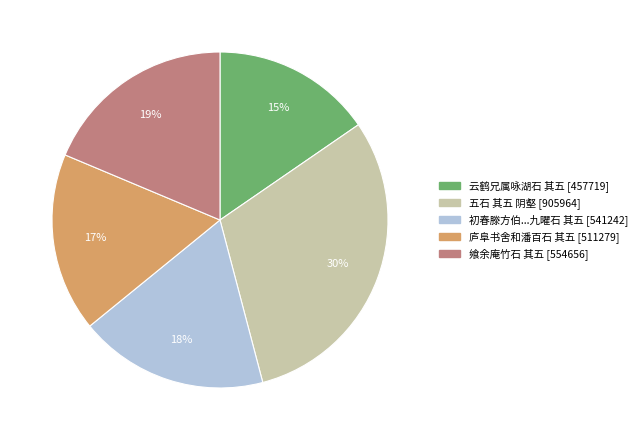

Count the number of slices in the pie.

5